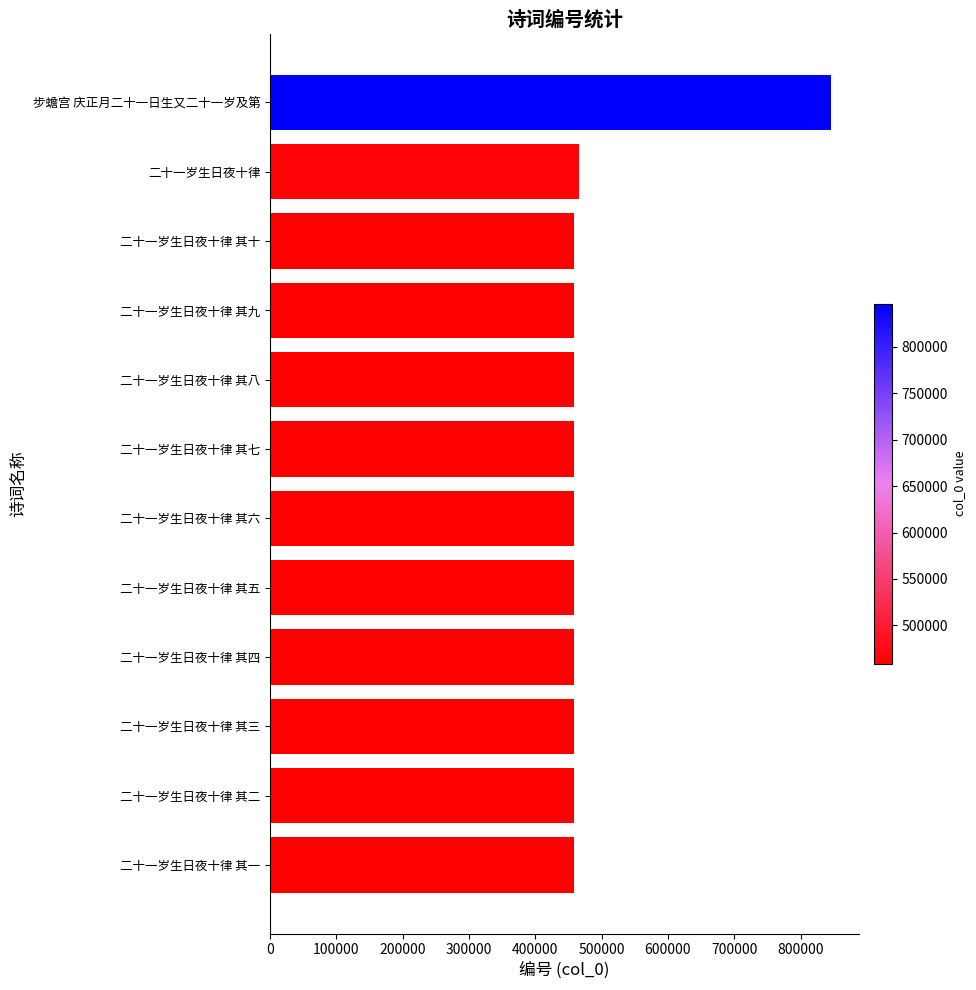

What is the ratio of the value at 二十一岁生日夜十律 其八 to the value at 二十一岁生日夜十律 其四?

1.0